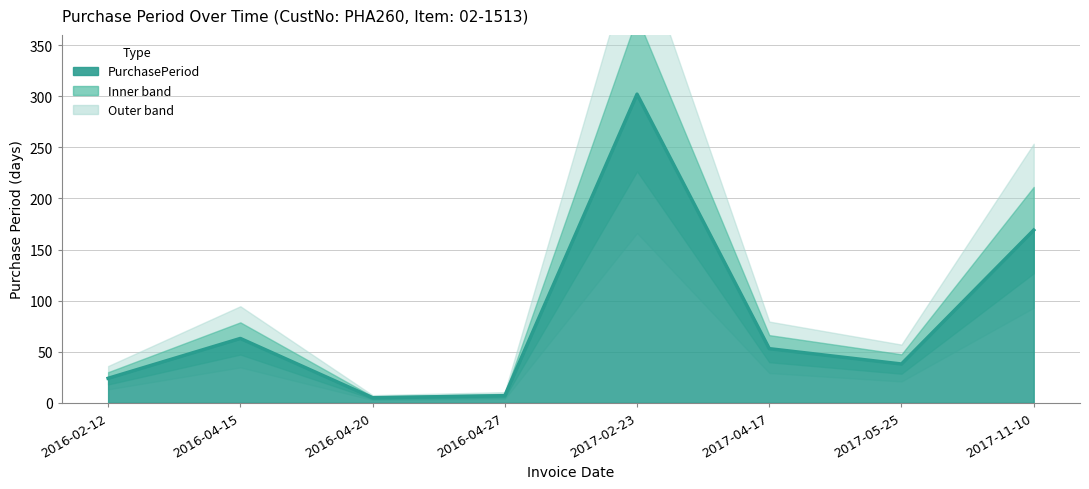

What is the difference between the second highest and minimum values?

164